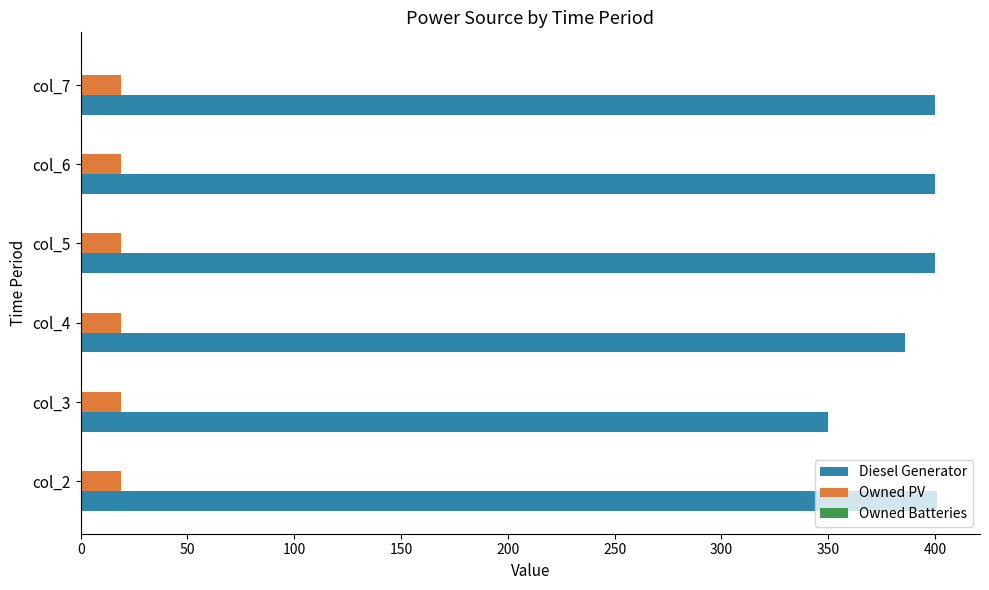

The value of Diesel Generator at col_3 is 350. True or false?

True